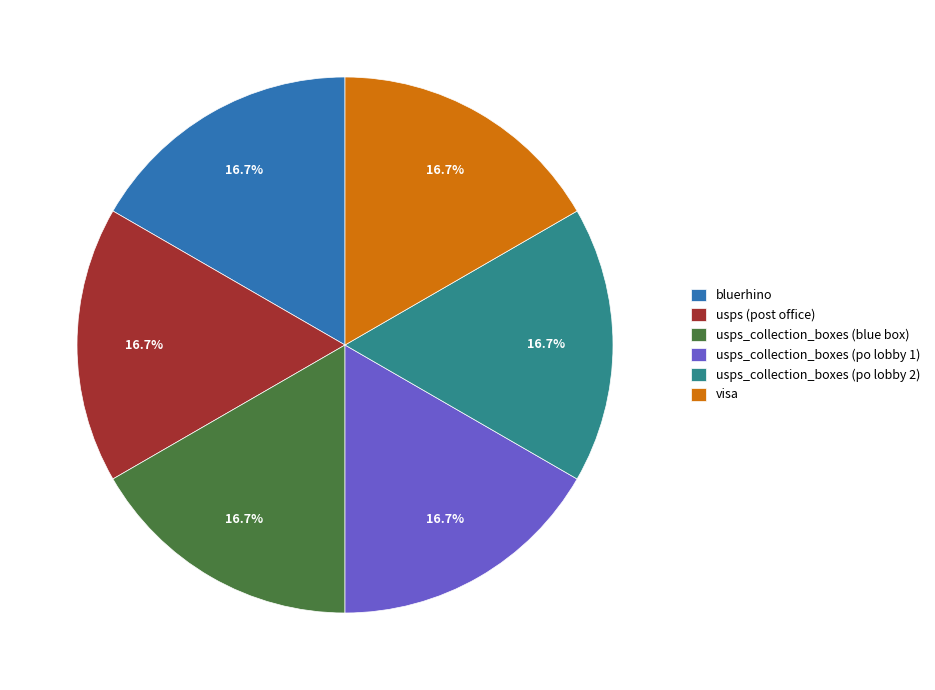

Does any single category account for the majority?

No